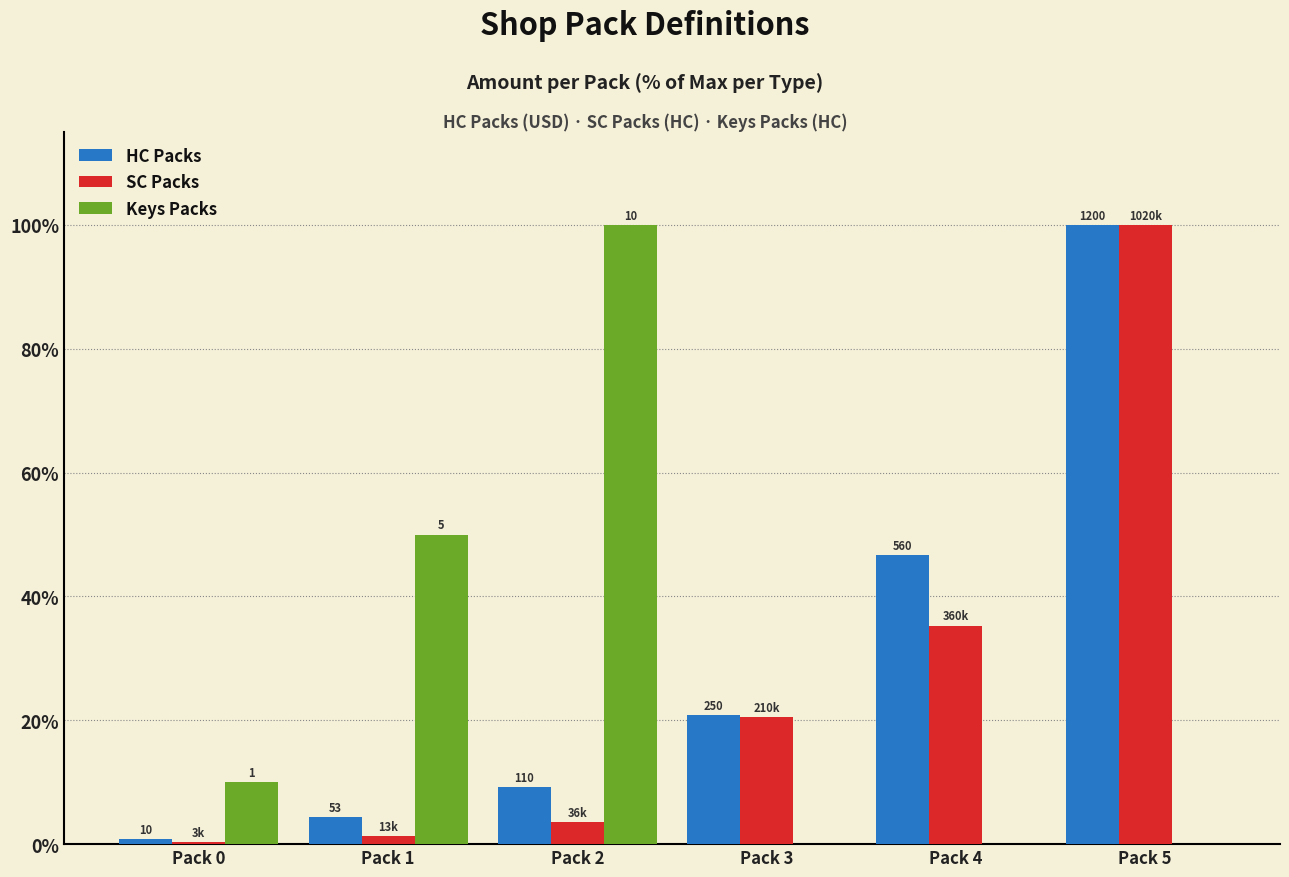

What is the difference between the HC Packs values at Pack 2 and Pack 0?

8.3